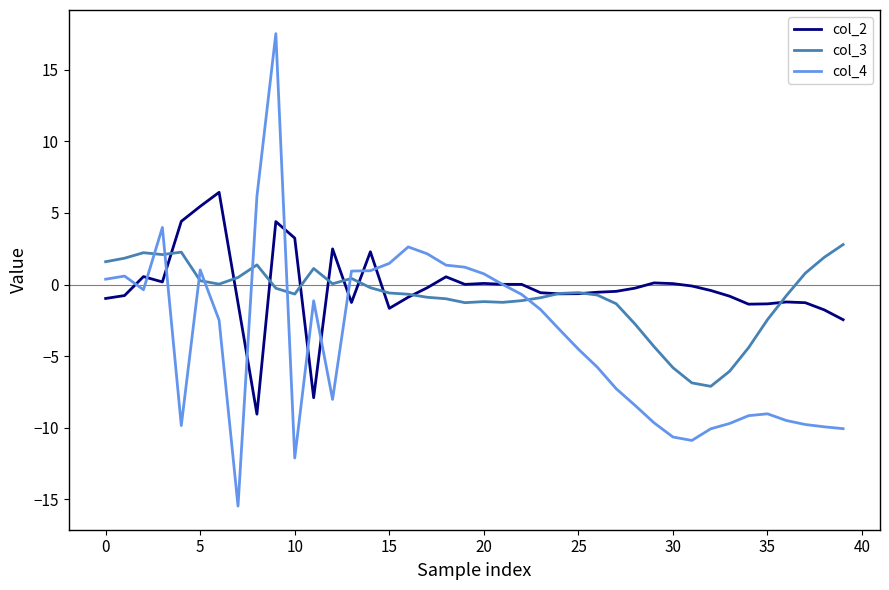

True or false: col_3 and col_4 cross at least once.

True